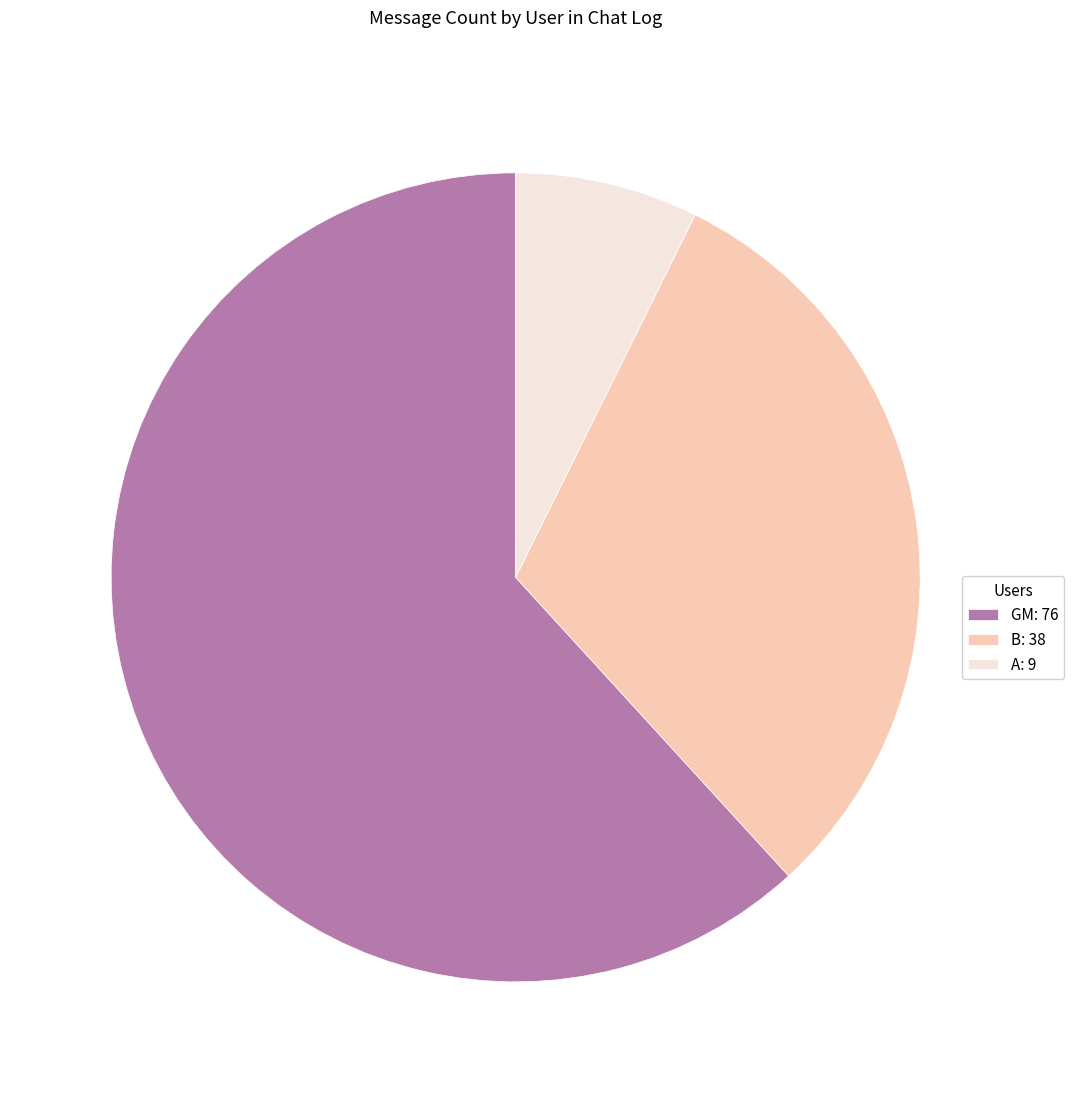

Which category accounts for the majority?

GM